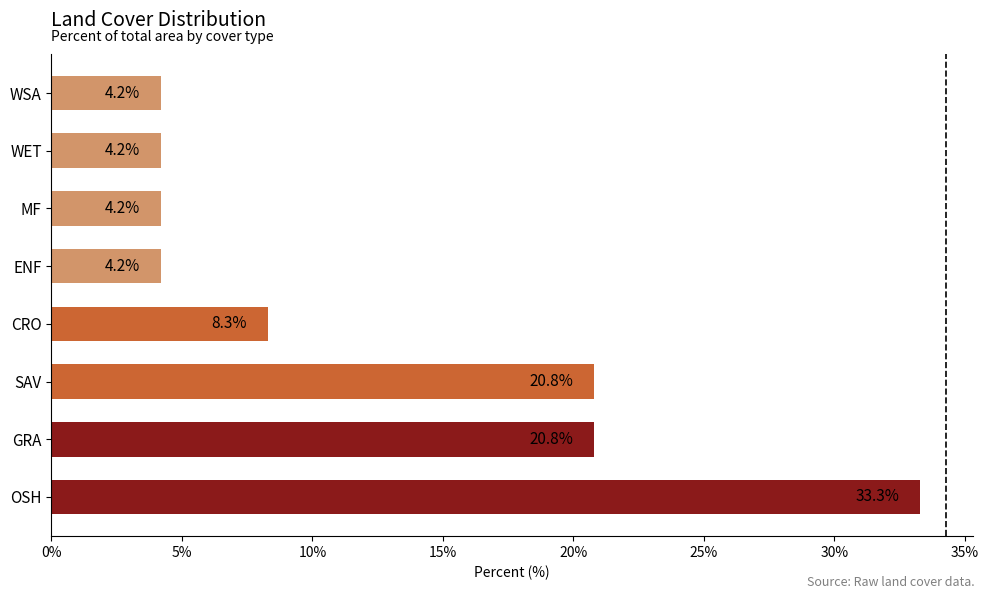

What is the difference between the maximum and minimum values?

29.1